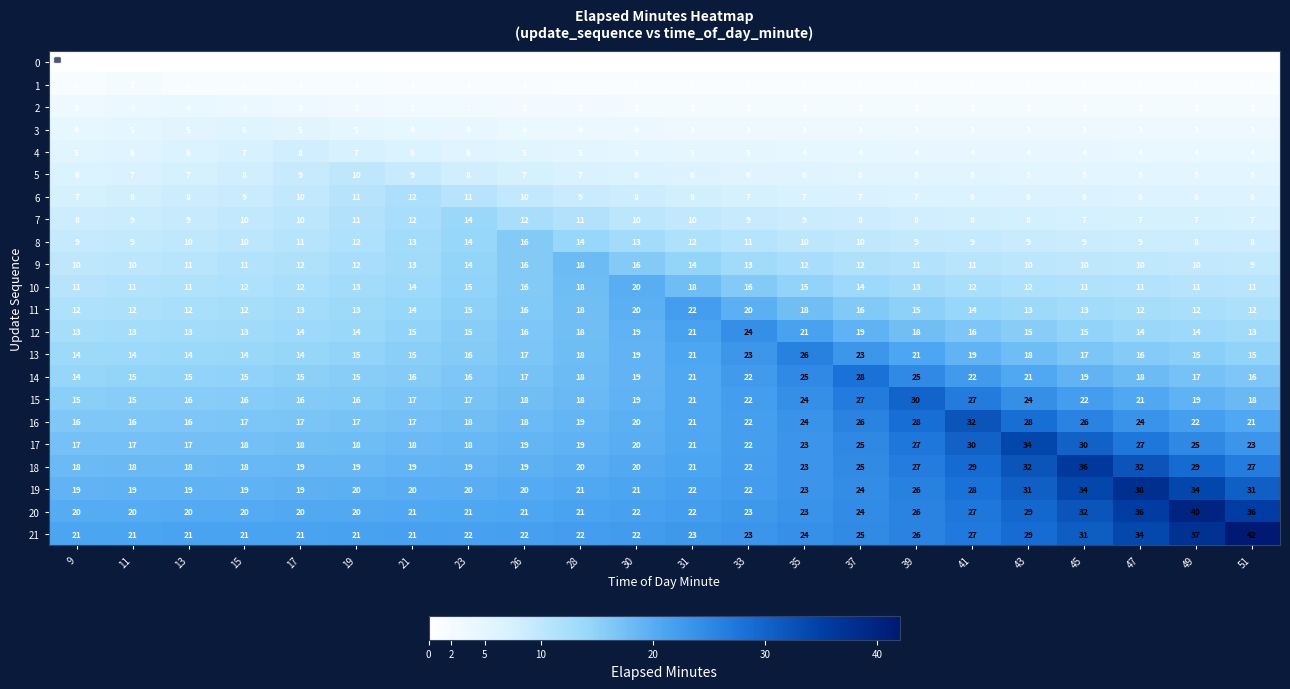

At which category is the sum across all series the highest?

43